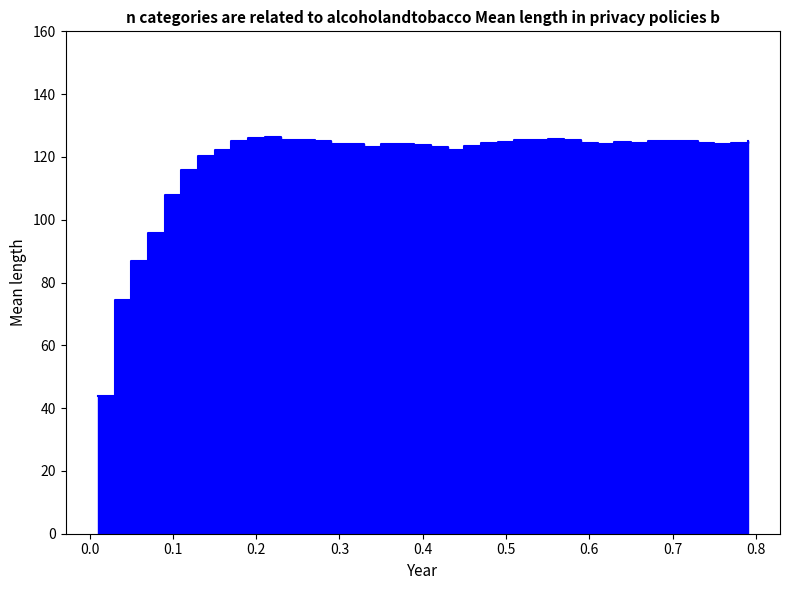

At which label does the data first exceed 124?

0.17